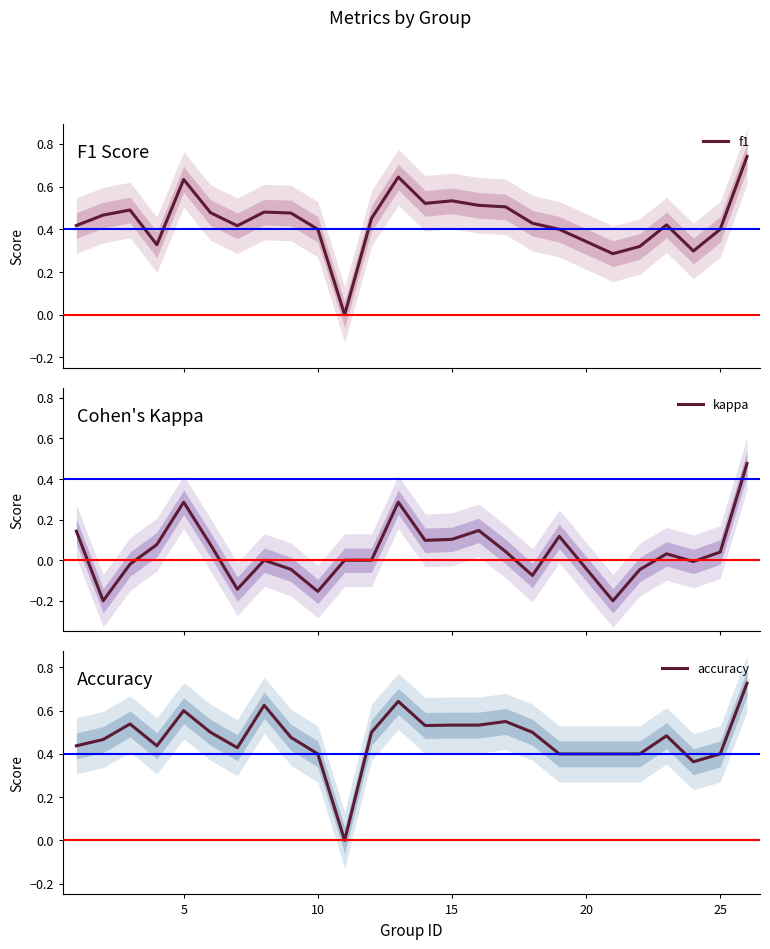

The value of accuracy at 10 is 0.7. True or false?

False